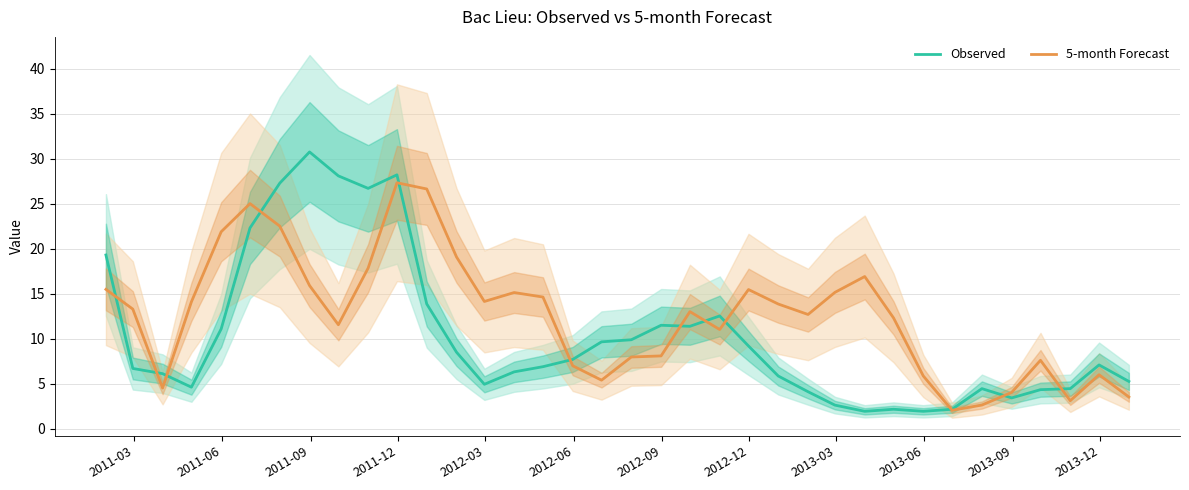

At how many categories does at least one series exceed 6?

30